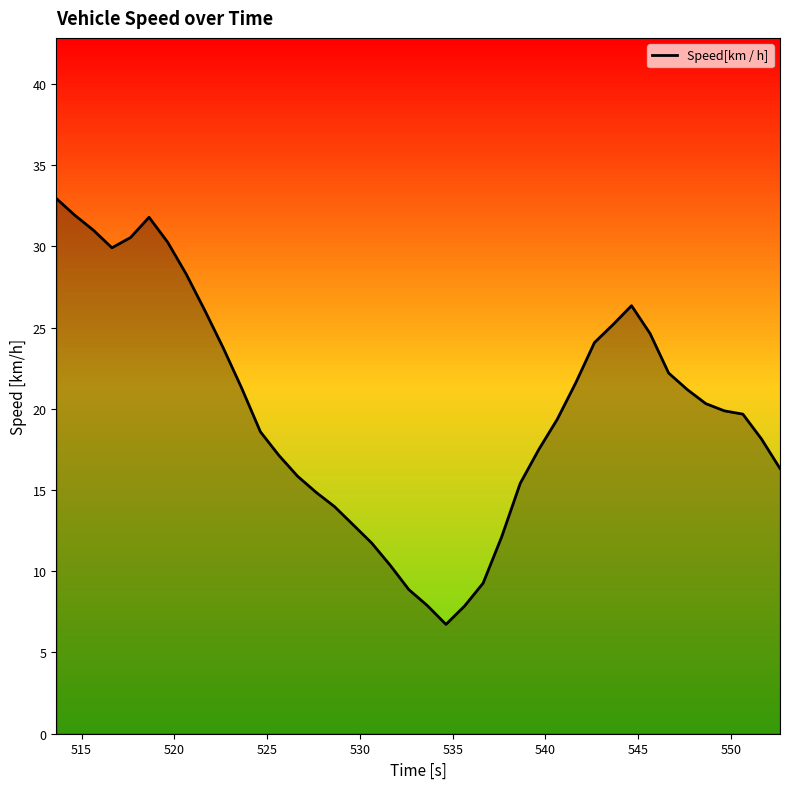

What is the difference between the maximum and minimum values?

26.2